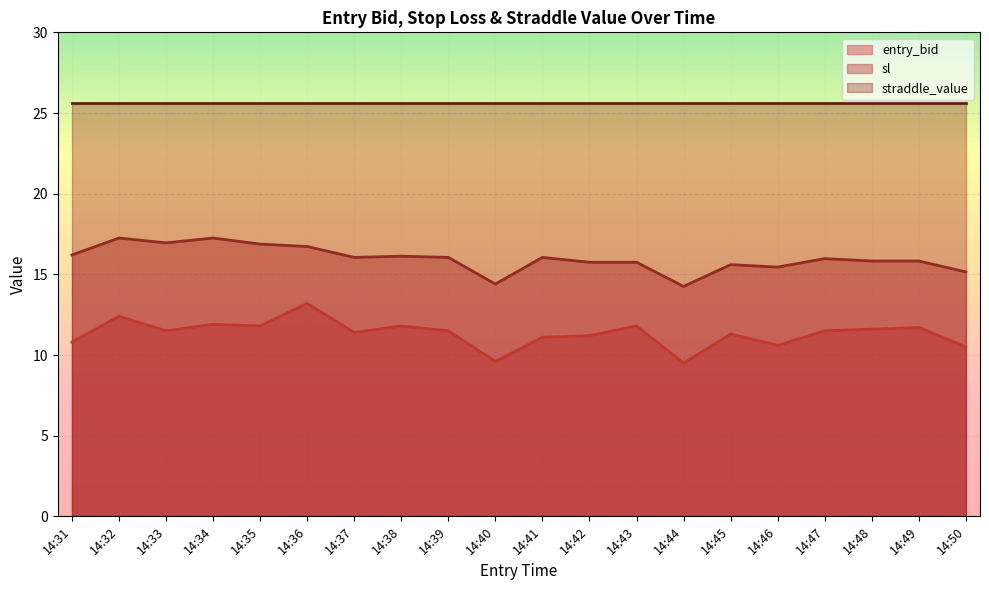

What is the difference between the maximum and minimum values in the entry_bid series?

3.7